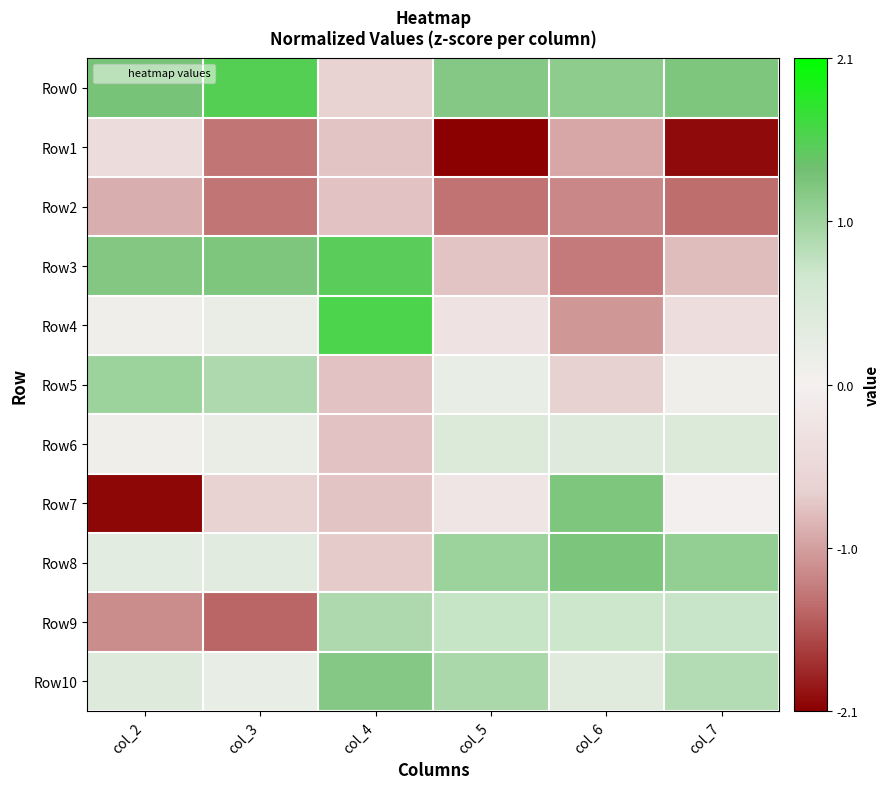

Reading left to right, extract all data points from this chart.

Row0: col_2=1.3	col_3=1.5	col_4=-0.6	col_5=1.2	col_6=1.1	col_7=1.3
Row1: col_2=-0.4	col_3=-1.3	col_4=-0.8	col_5=-2.1	col_6=-1.0	col_7=-2.0
Row2: col_2=-0.9	col_3=-1.3	col_4=-0.8	col_5=-1.3	col_6=-1.2	col_7=-1.4
Row3: col_2=1.2	col_3=1.3	col_4=1.5	col_5=-0.8	col_6=-1.3	col_7=-0.8
Row4: col_2=0.1	col_3=0.2	col_4=1.6	col_5=-0.3	col_6=-1.1	col_7=-0.4
Row5: col_2=1.1	col_3=0.9	col_4=-0.8	col_5=0.2	col_6=-0.7	col_7=0.1
Row6: col_2=0.1	col_3=0.2	col_4=-0.8	col_5=0.5	col_6=0.4	col_7=0.5
Row7: col_2=-2.0	col_3=-0.6	col_4=-0.8	col_5=-0.2	col_6=1.3	col_7=-0.0
Row8: col_2=0.3	col_3=0.4	col_4=-0.7	col_5=1.1	col_6=1.3	col_7=1.1
Row9: col_2=-1.2	col_3=-1.4	col_4=0.9	col_5=0.7	col_6=0.7	col_7=0.7
Row10: col_2=0.4	col_3=0.2	col_4=1.2	col_5=0.9	col_6=0.4	col_7=0.9